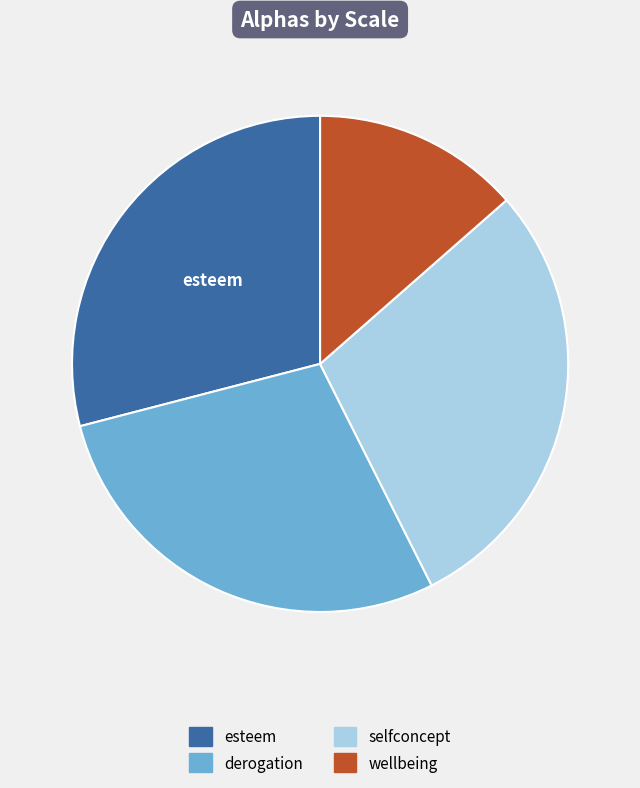

Is there a majority slice in this chart?

No